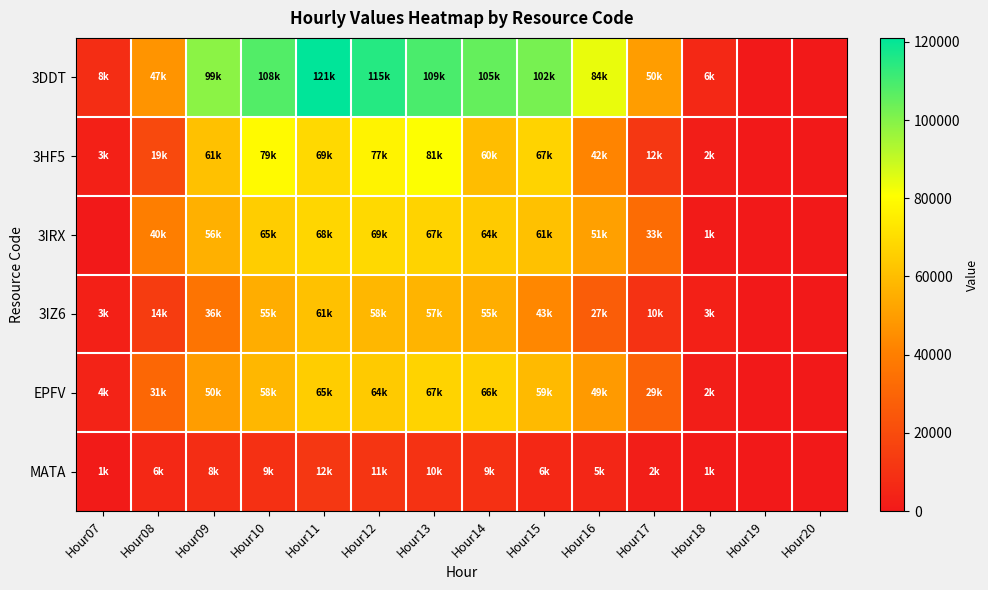

Between Hour13 and Hour16, which series saw the biggest shift?

3HF5